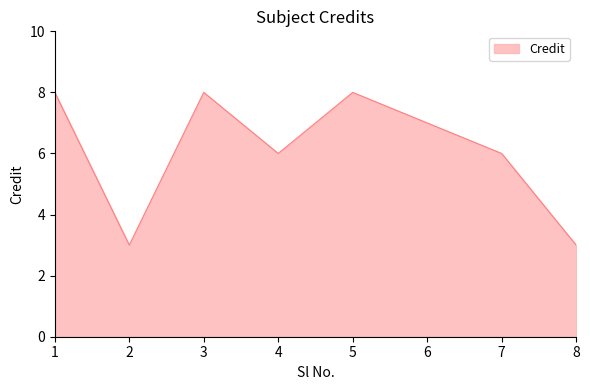

How many lines are shown in the chart?

1